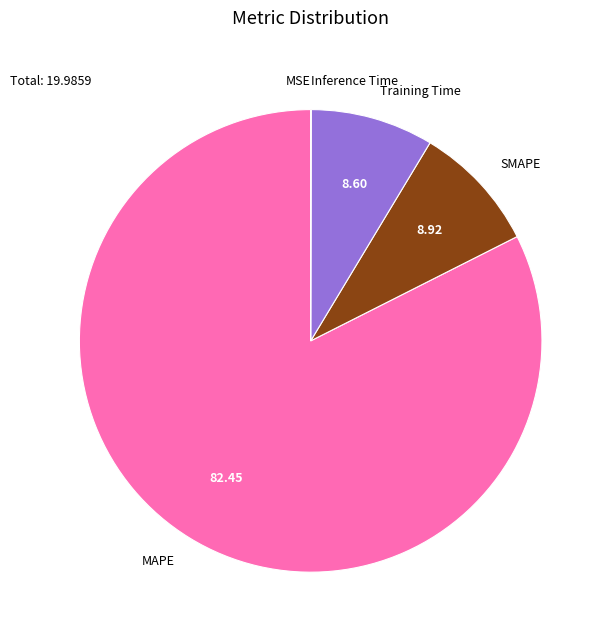

Does any single category account for the majority?

Yes